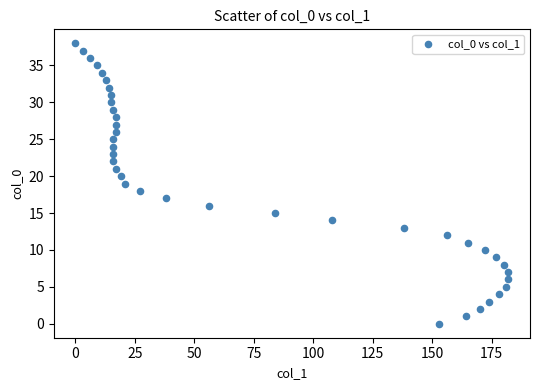

What is the range of X values (max minus min)?

182